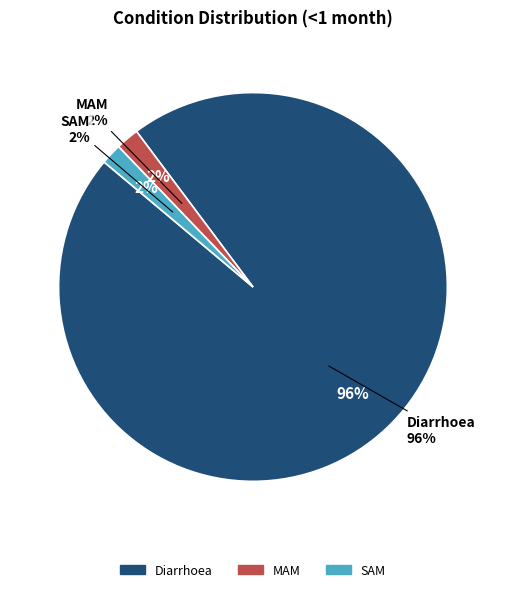

To the nearest percent, what portion does MAM represent?

2%